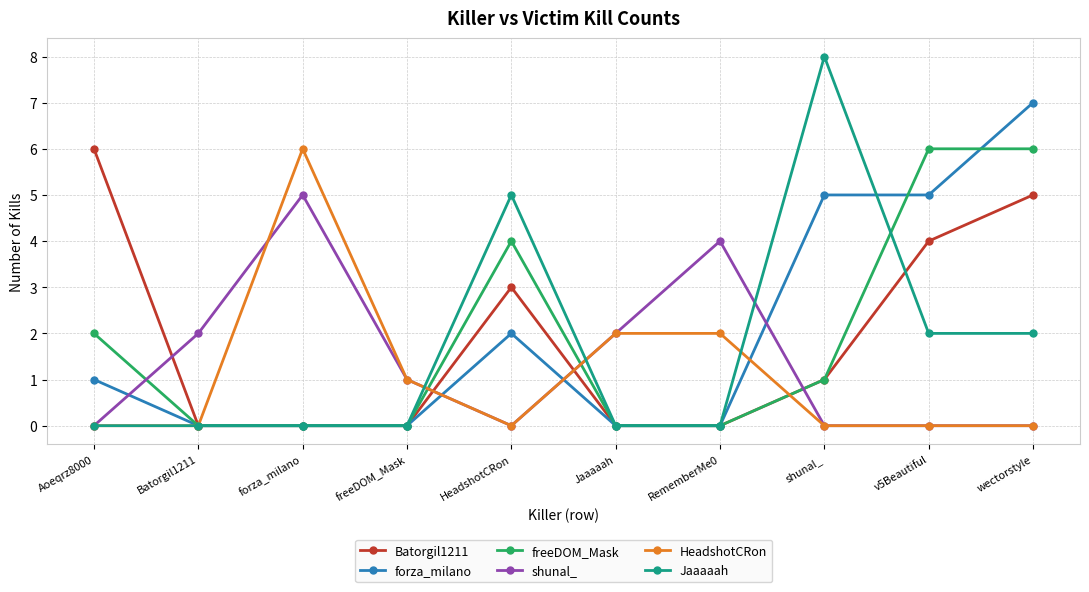

True or false: Jaaaaah has a value of 0 at Batorgil1211.

True